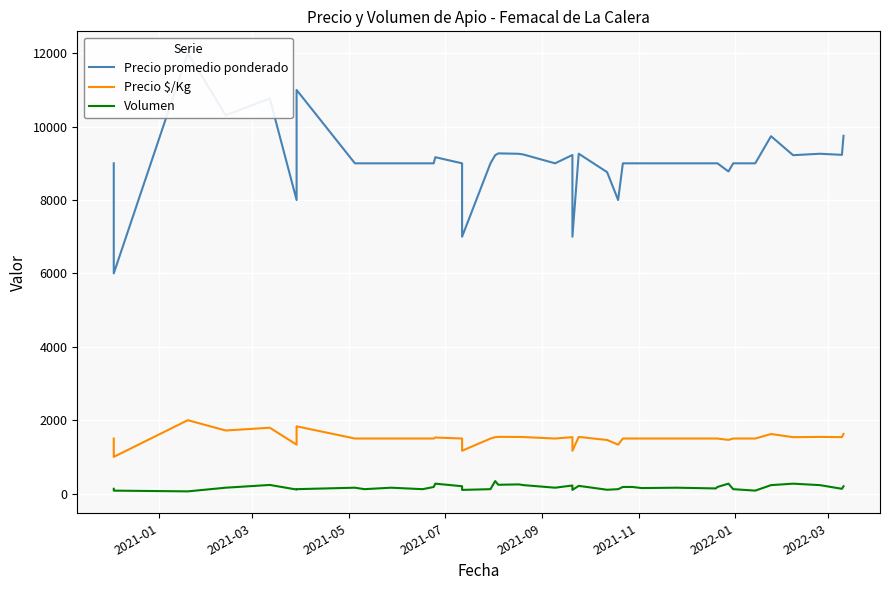

List the series in order of their overall mean, lowest first.

Volumen, Precio $/Kg, Precio promedio ponderado